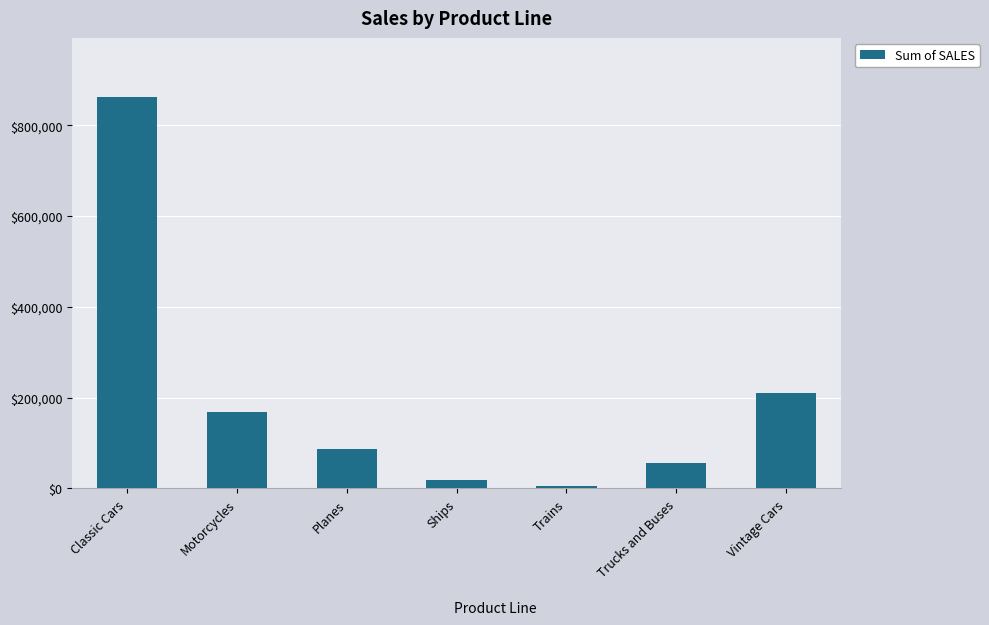

How many bars are there in total?

7